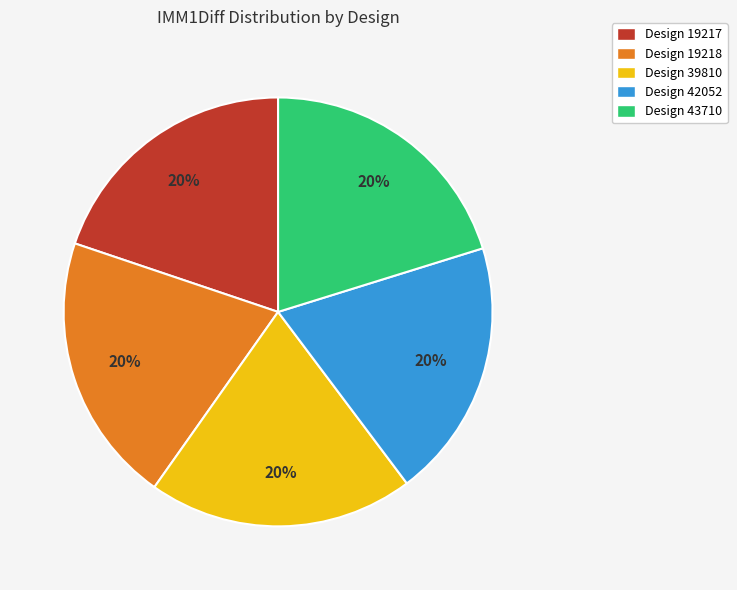

Combined, do Design 19217 and Design 19218 account for over 50%?

No